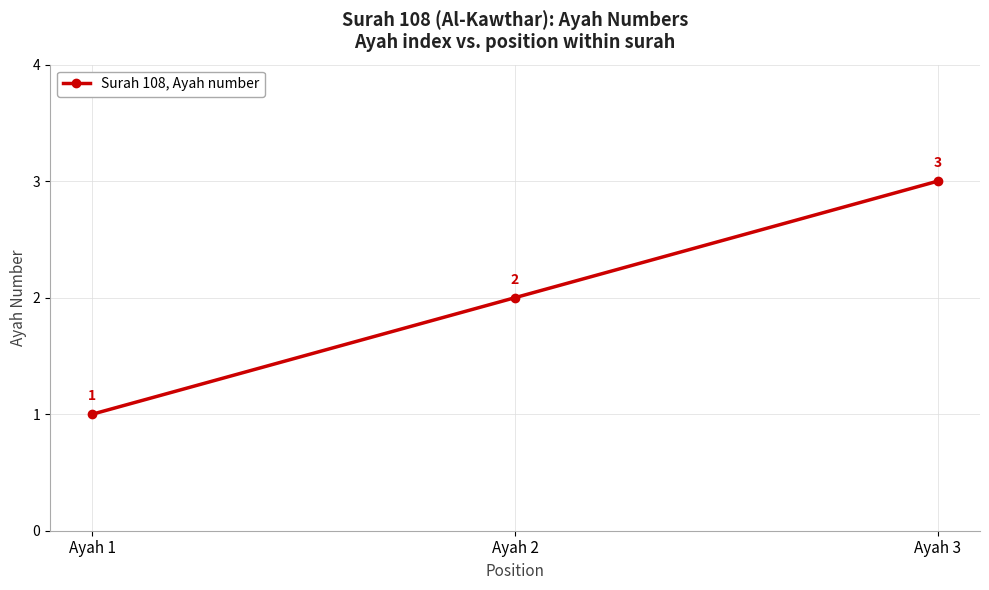

True or false: the data shows 3 at Ayah 3.

True